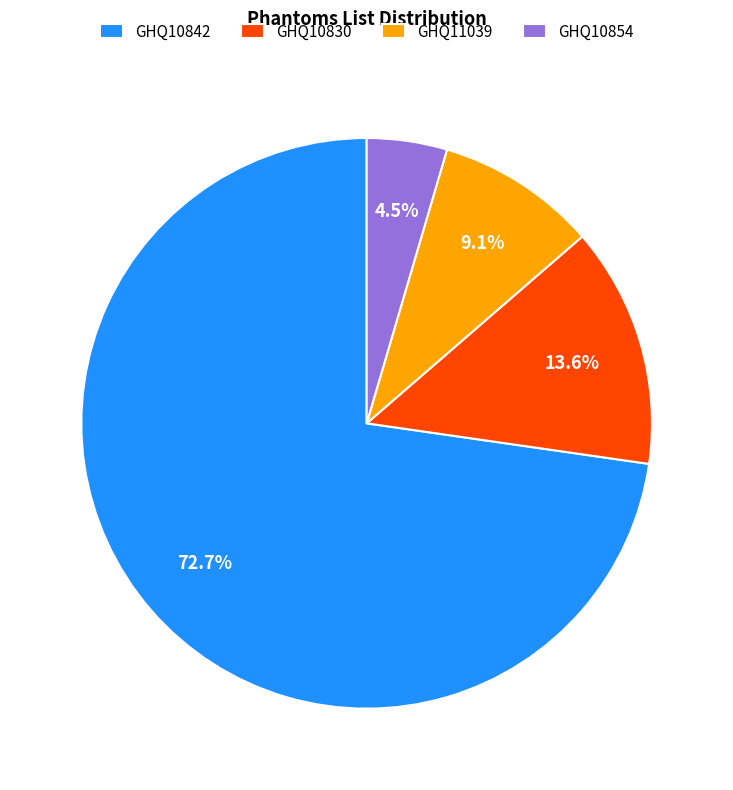

Which category has the biggest portion of the pie?

GHQ10842